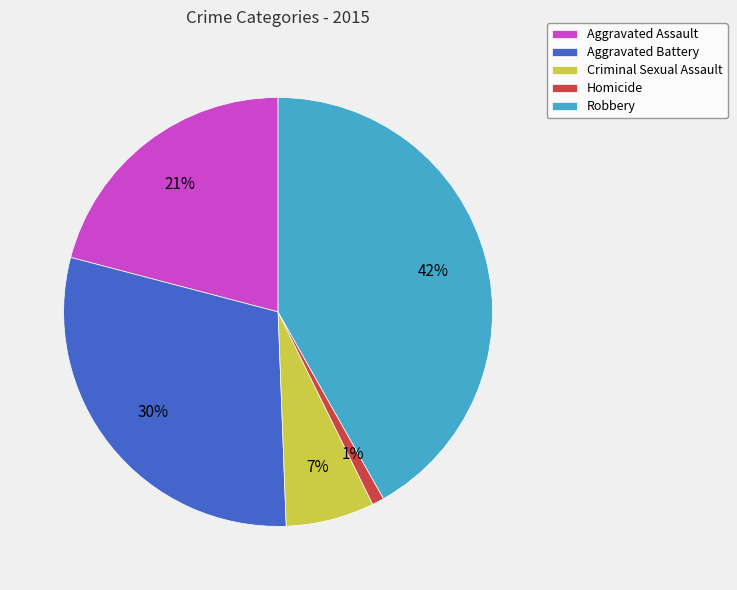

Is there any slice that represents more than half of the pie?

No